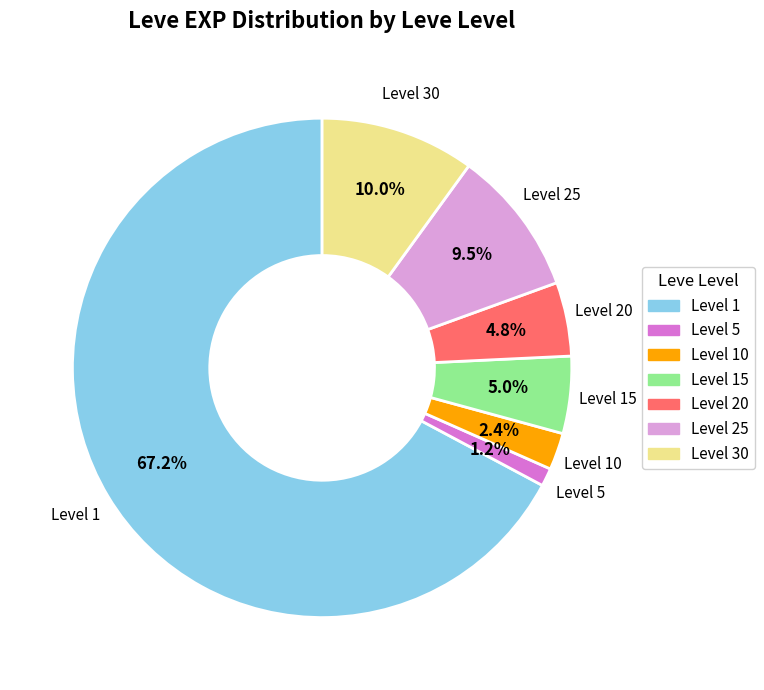

Approximately how many times larger is the value at Level 25 compared to Level 20?

2.0